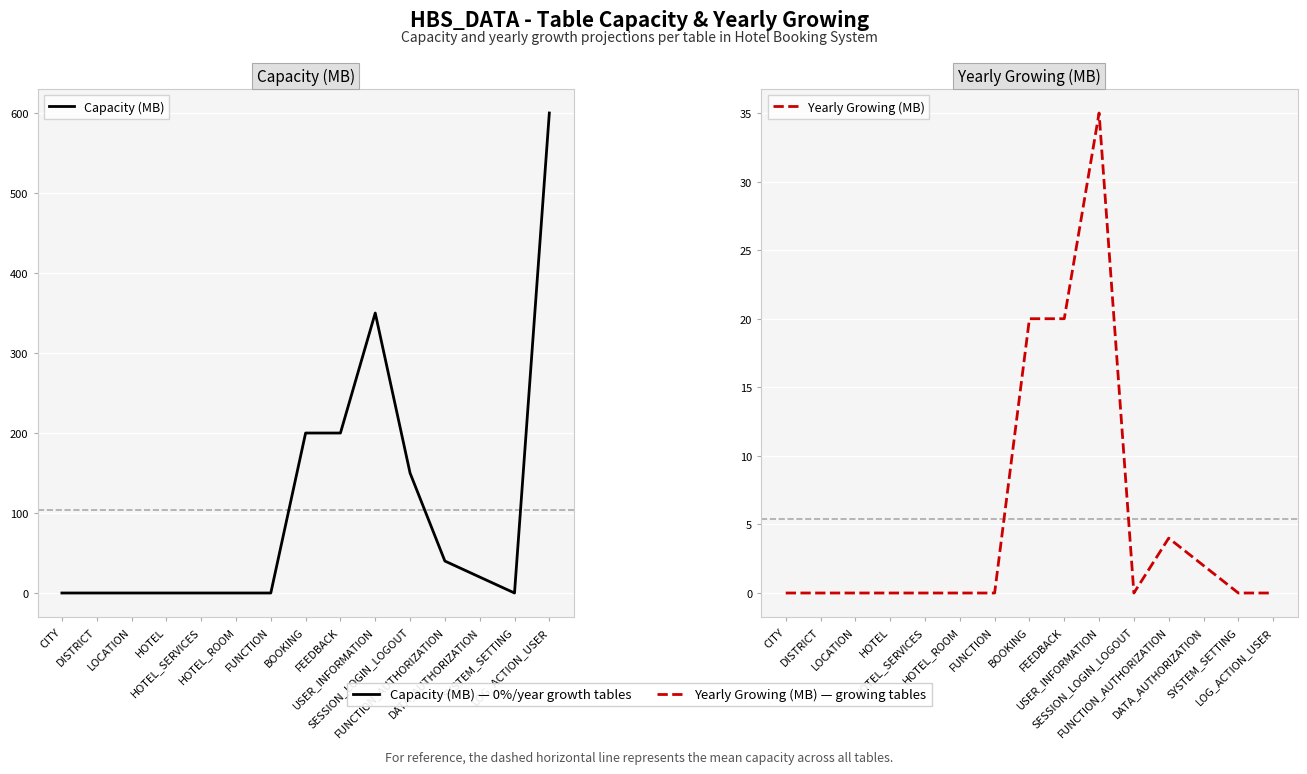

How many interior local valleys does the Yearly Growing (MB) series have?

1